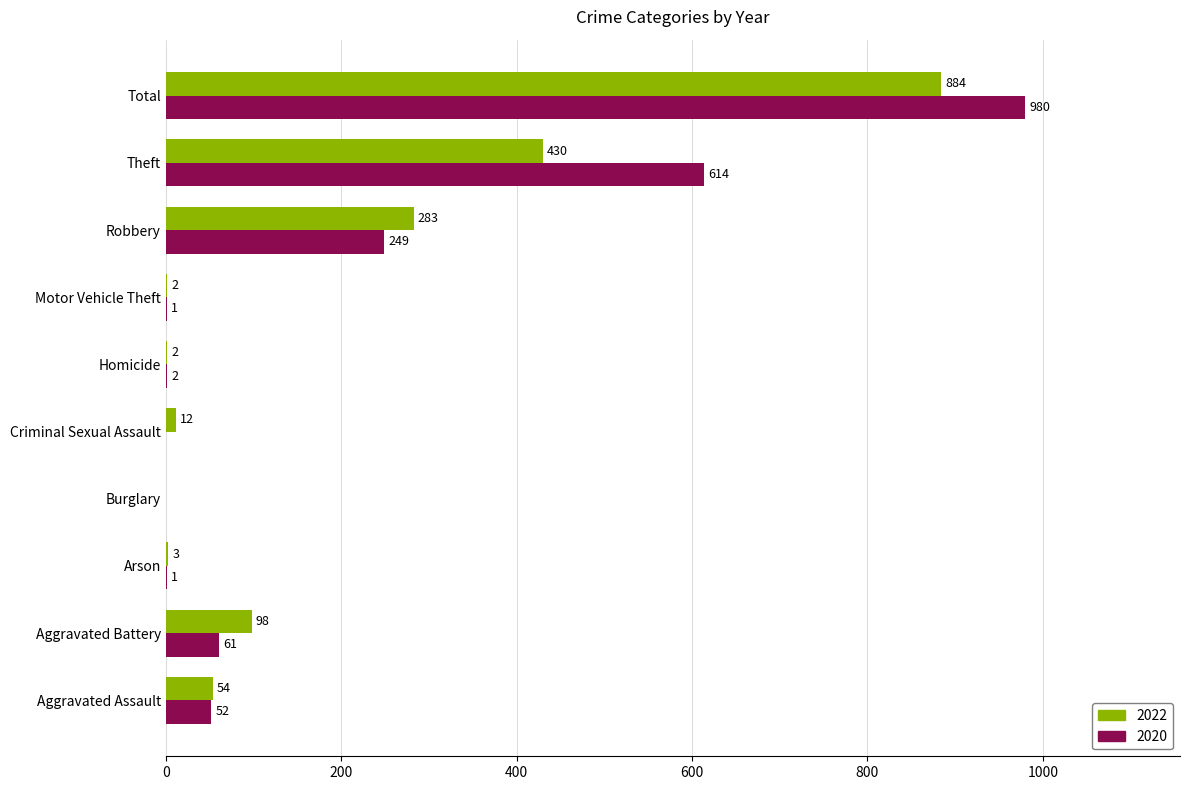

What is the highest value of the 2020 series?

980